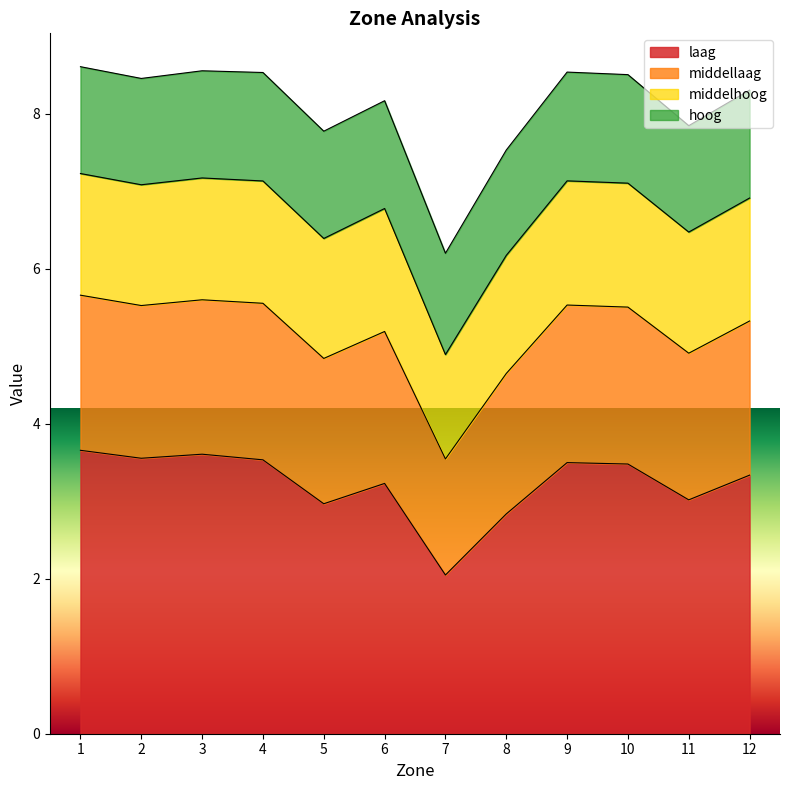

List the labels in order of laag value, largest first.

1, 3, 2, 4, 9, 10, 12, 6, 11, 5, 8, 7